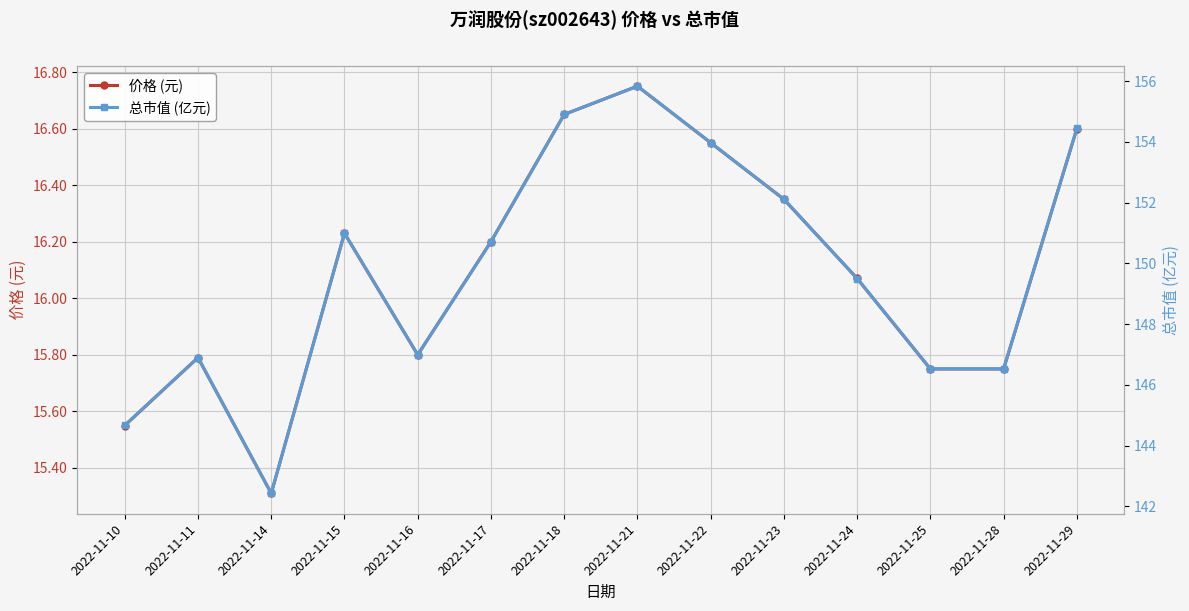

Reading left to right, extract all data points from this chart.

价格 (元): 15.6	15.8	15.3	16.2	15.8	16.2	16.6	16.8	16.6	16.4	16.1	15.8	15.8	16.6
总市值 (亿元): 144.7	146.9	142.4	151.0	147.0	150.7	154.9	155.8	154.0	152.1	149.5	146.5	146.5	154.4